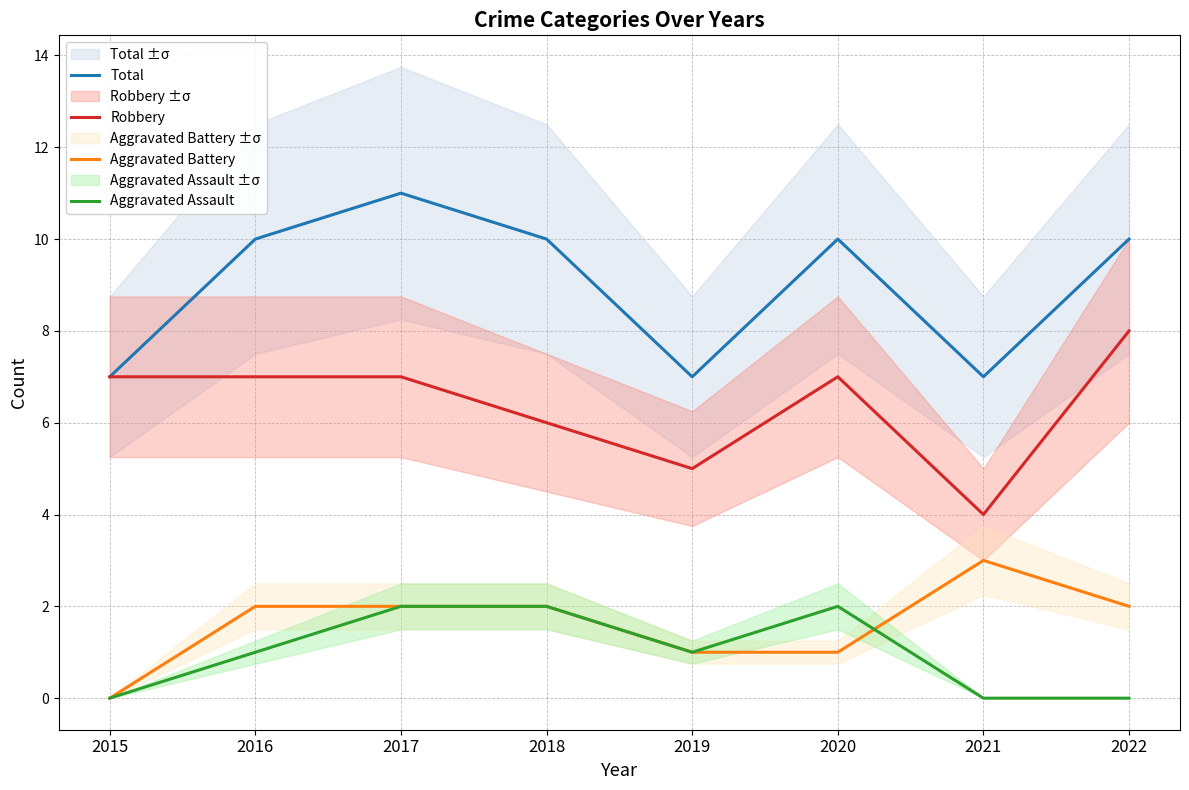

List the series in order of their peak value, highest first.

Total, Robbery, Aggravated Battery, Aggravated Assault